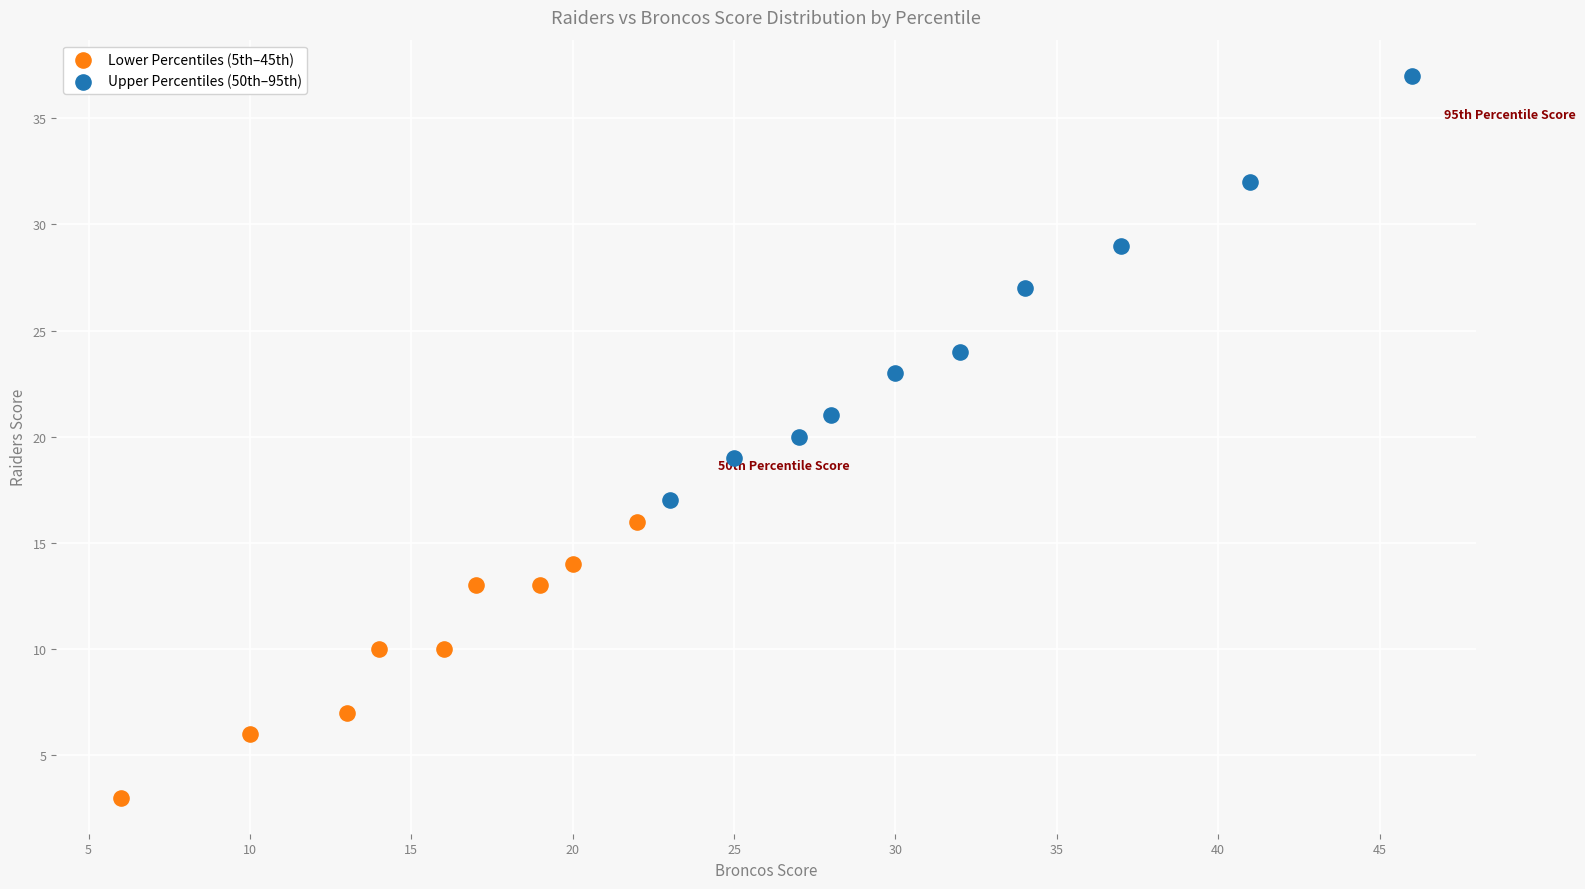

Which series has the widest spread of Y values?

Upper Percentiles (50th–95th)